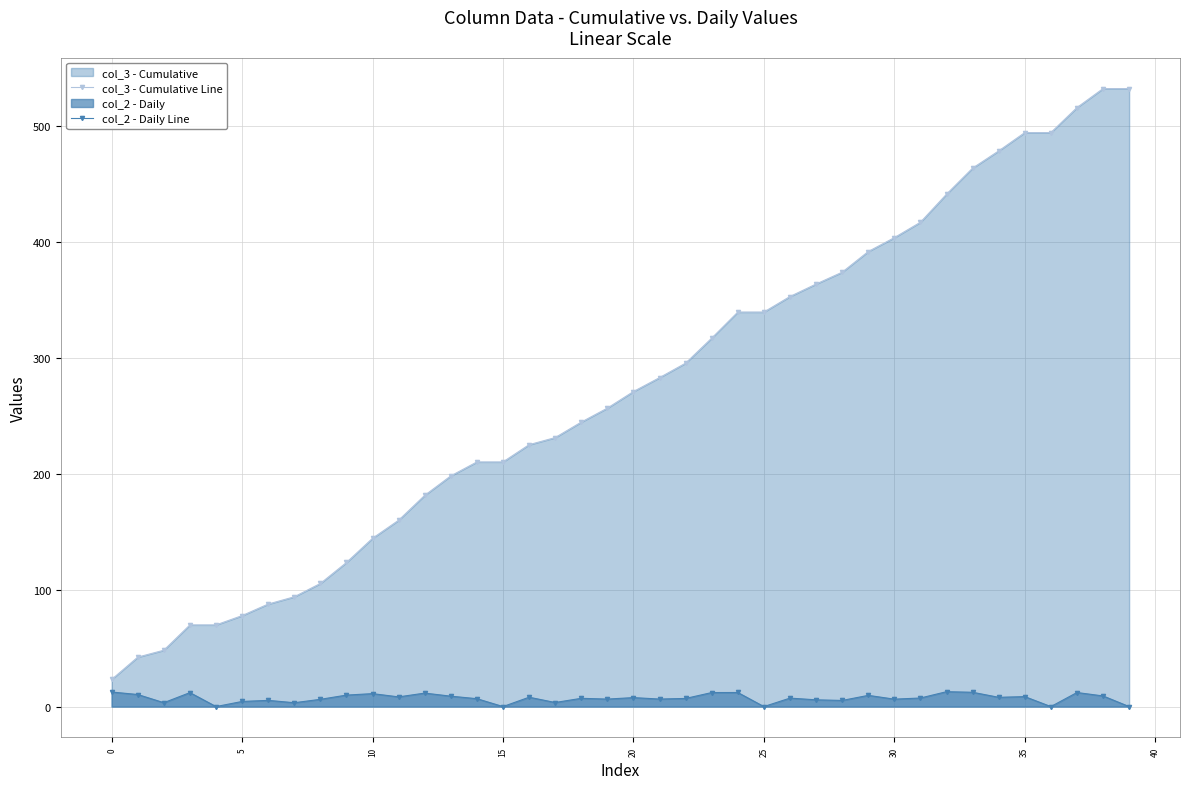

Does the chart have visible grid lines?

Yes